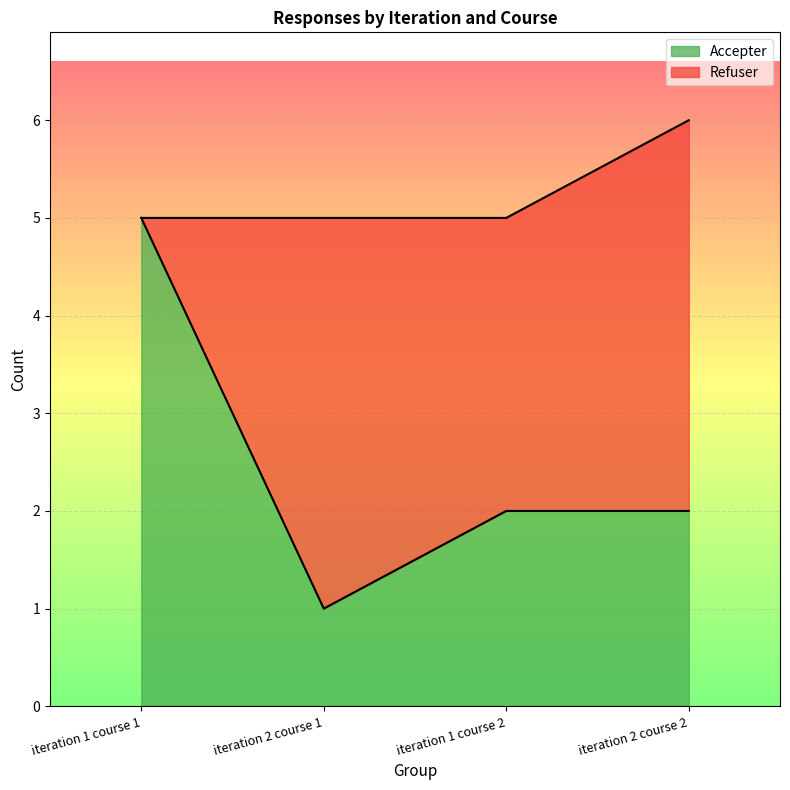

Reading left to right, extract all data points from this chart.

5	1	2	2